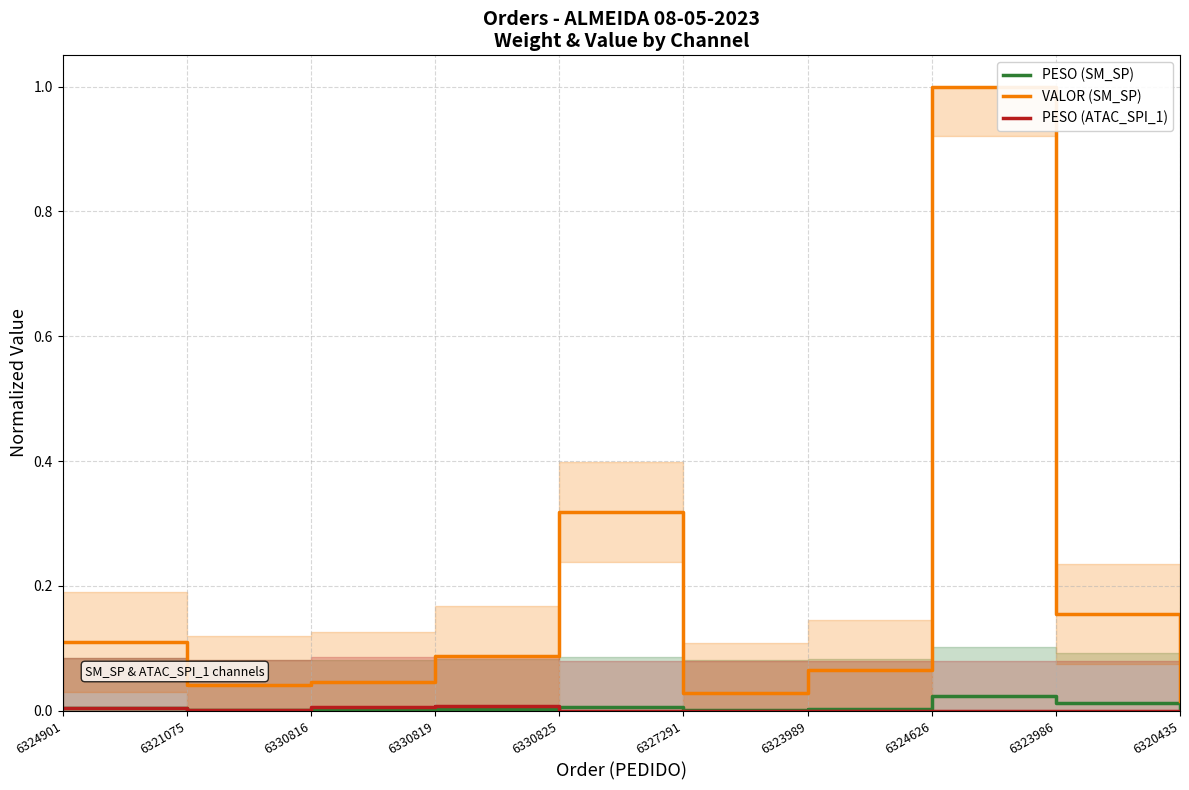

How many PESO (ATAC_SPI_1) values are between 0 and 1?

10